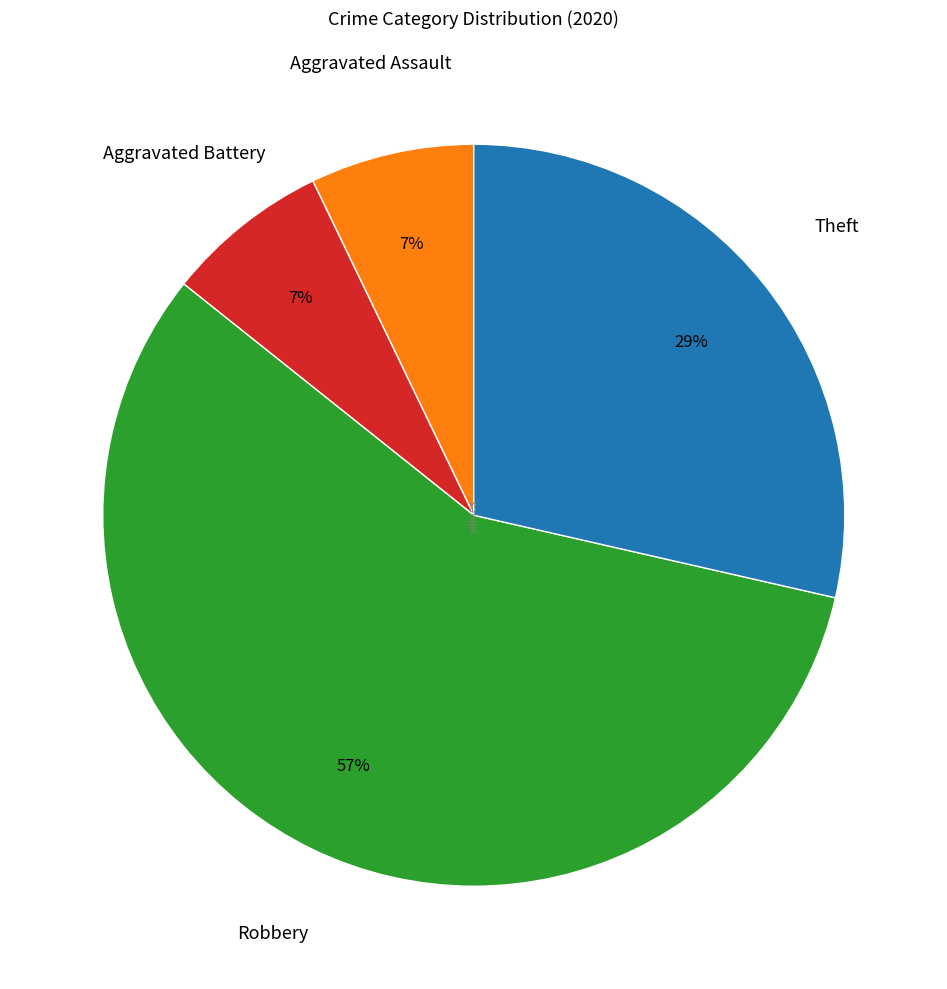

Does any single category account for the majority?

Yes